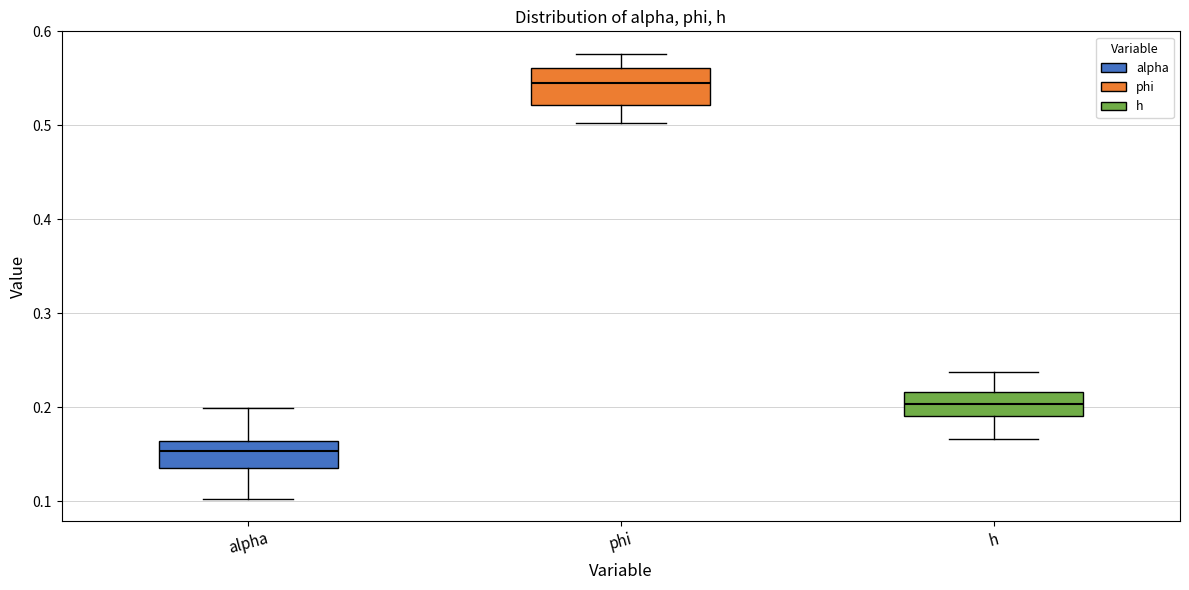

Which box's median line is the highest?

phi